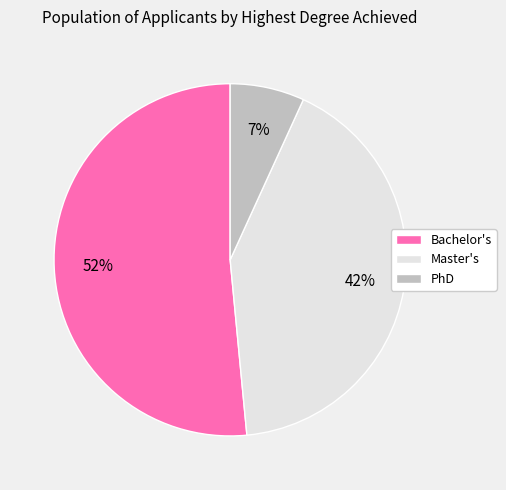

The Bachelor's slice represents 52% of the pie. True or false?

True